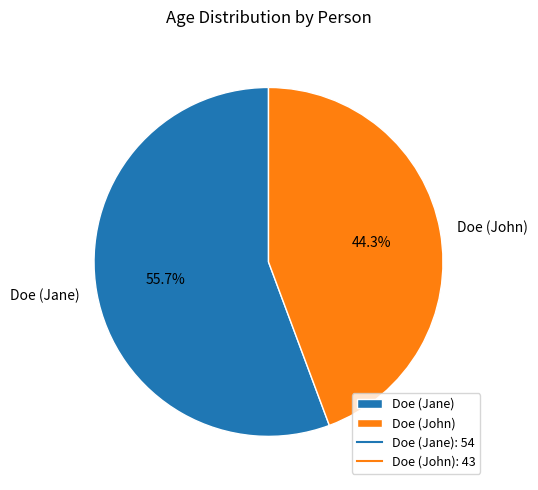

To the nearest percent, what is the combined percentage of Doe (Jane) and Doe (John)?

100%